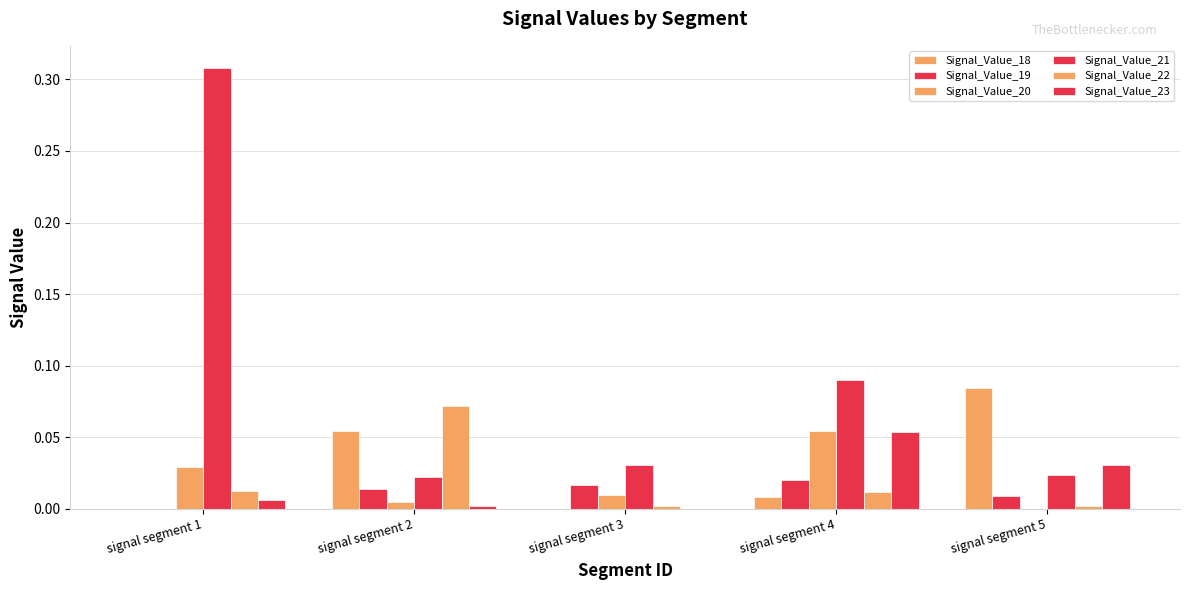

Count the number of data series in this chart.

6